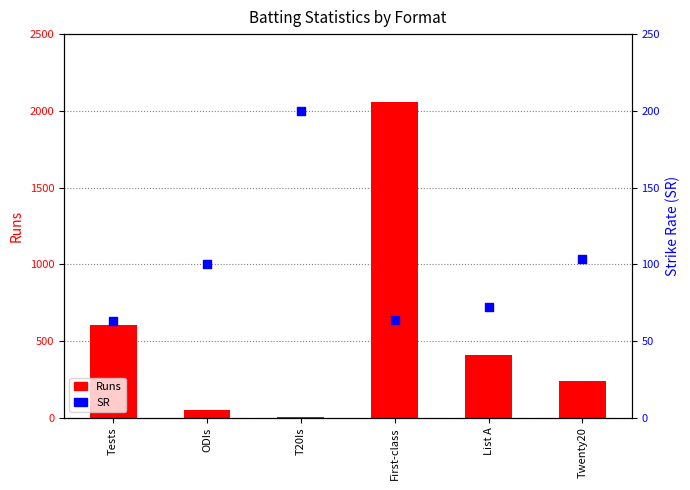

At how many categories does at least one series exceed 280?

3